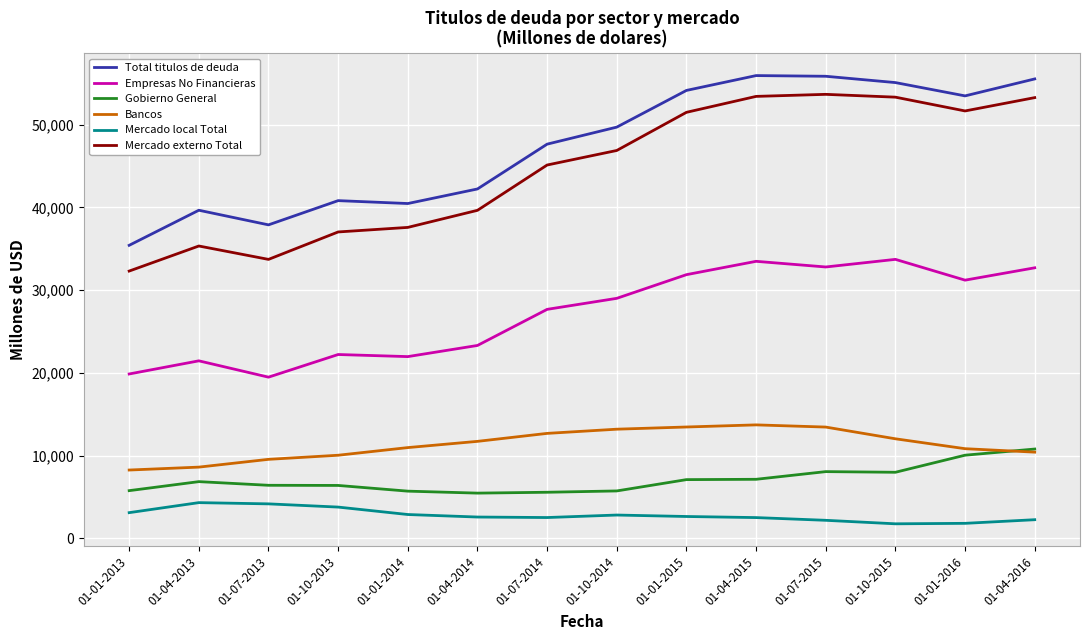

Which series has the largest total across all categories?

Total titulos de deuda